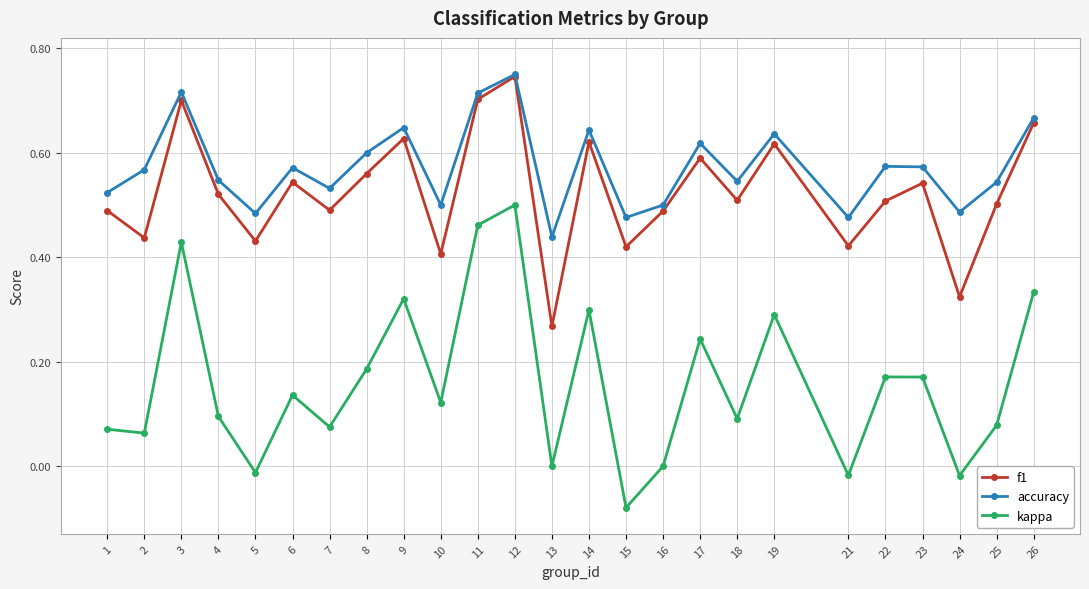

True or false: accuracy and kappa cross at least once.

False